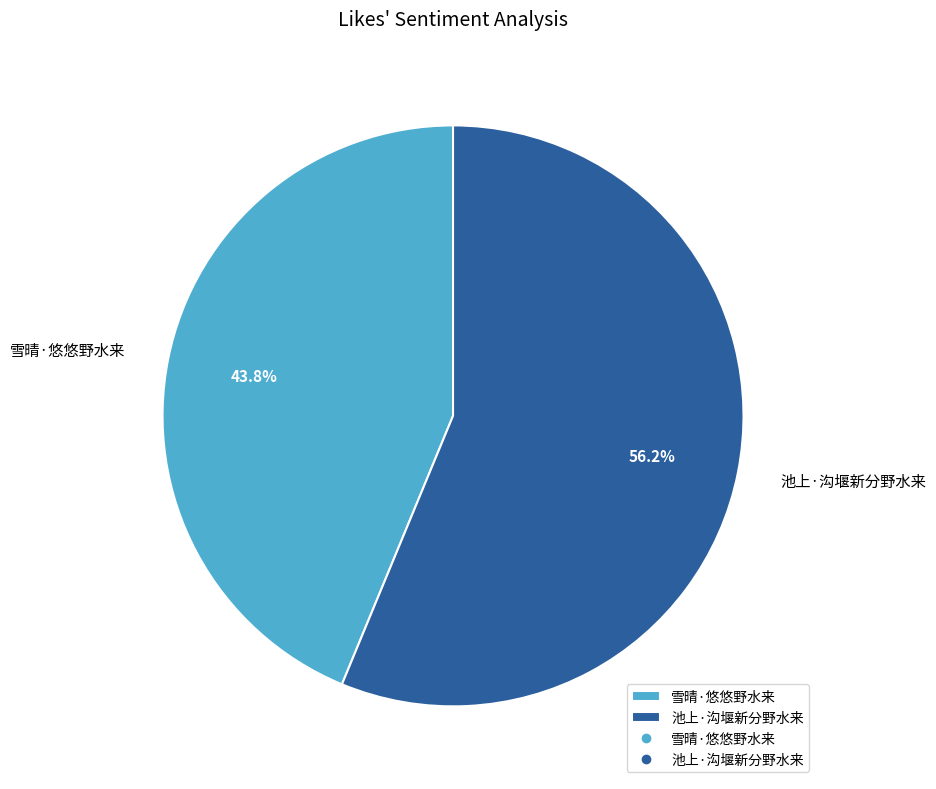

Does 池上·沟堰新分野水来 account for over 50% of the chart?

Yes